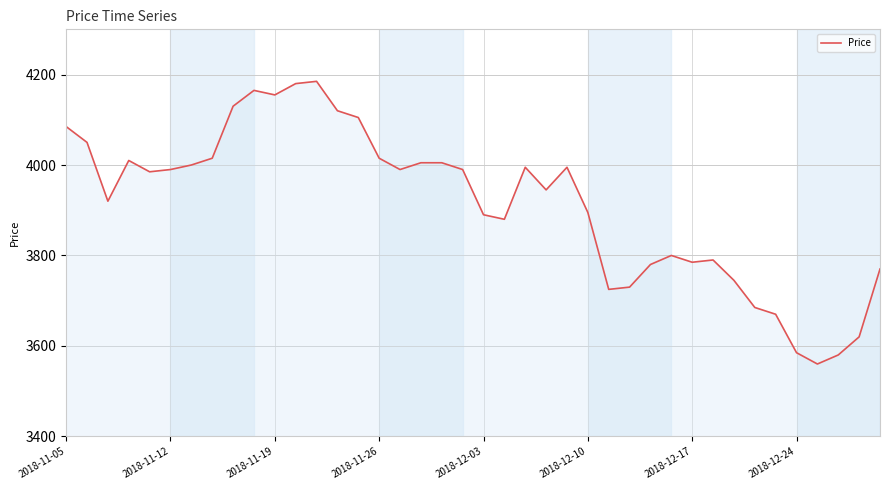

What is the difference between the maximum and minimum values?

625